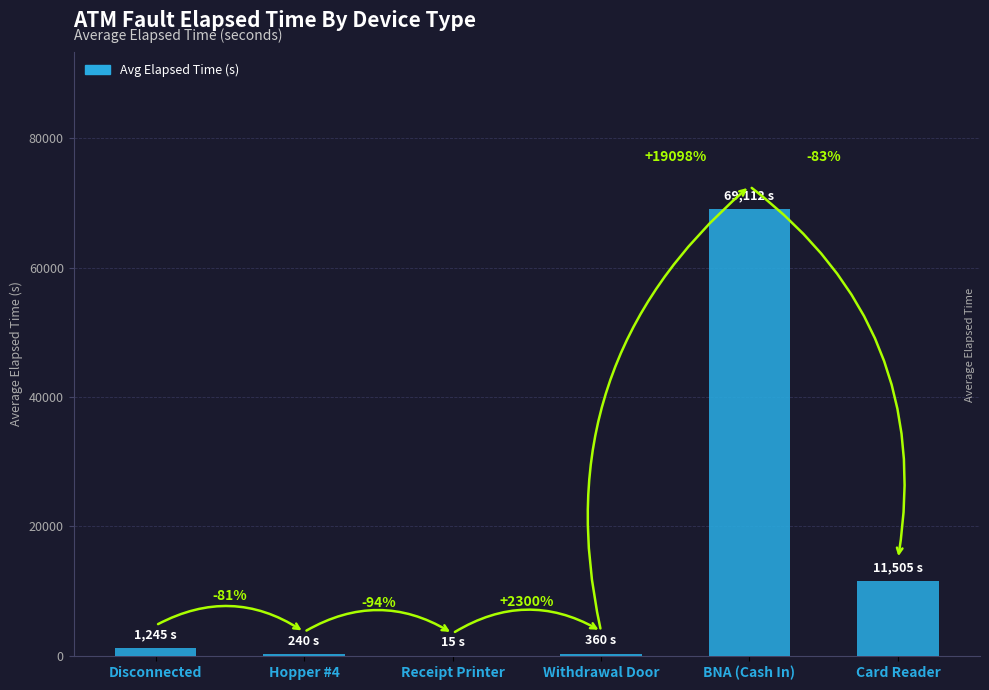

Are the bars horizontal?

No